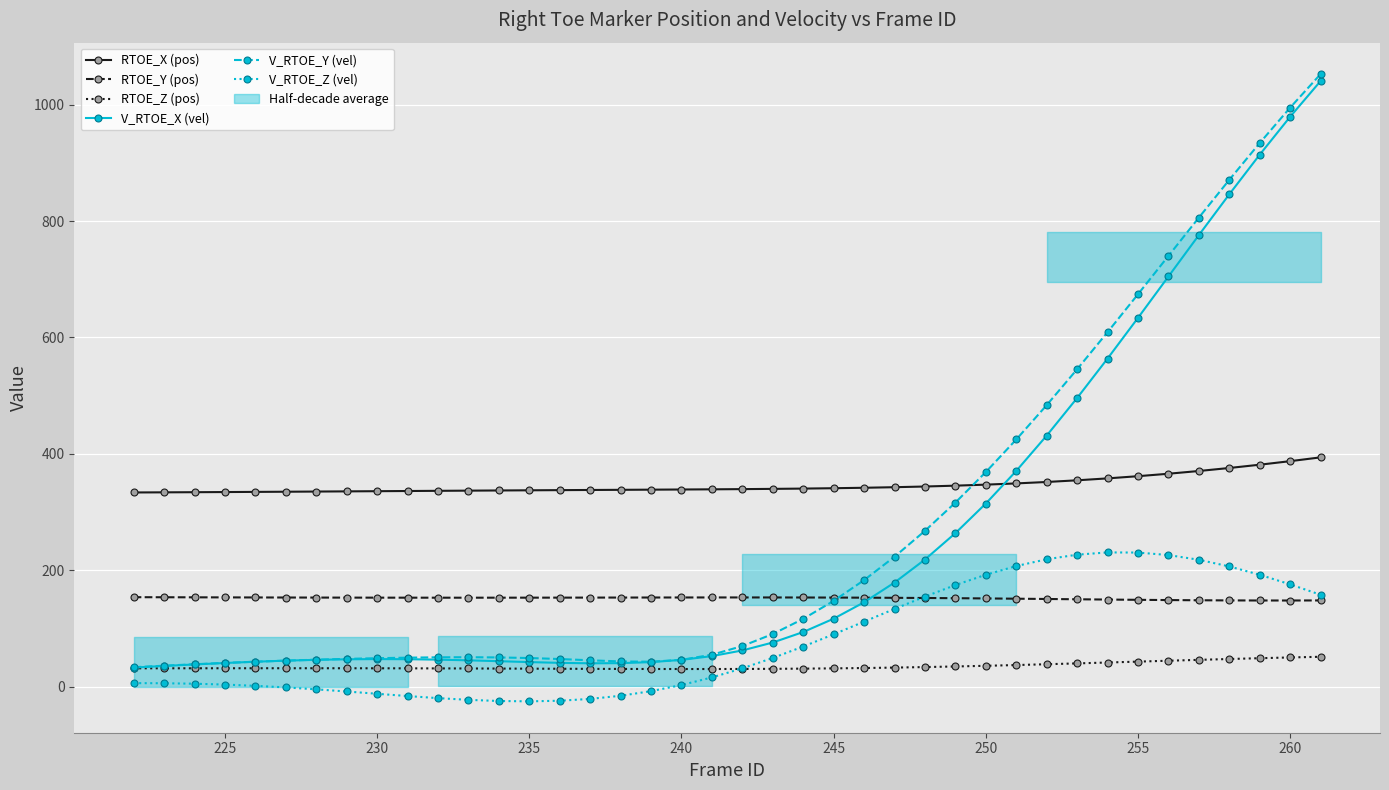

True or false: RTOE_Z (pos) has a value of 31.6 at 230.

True